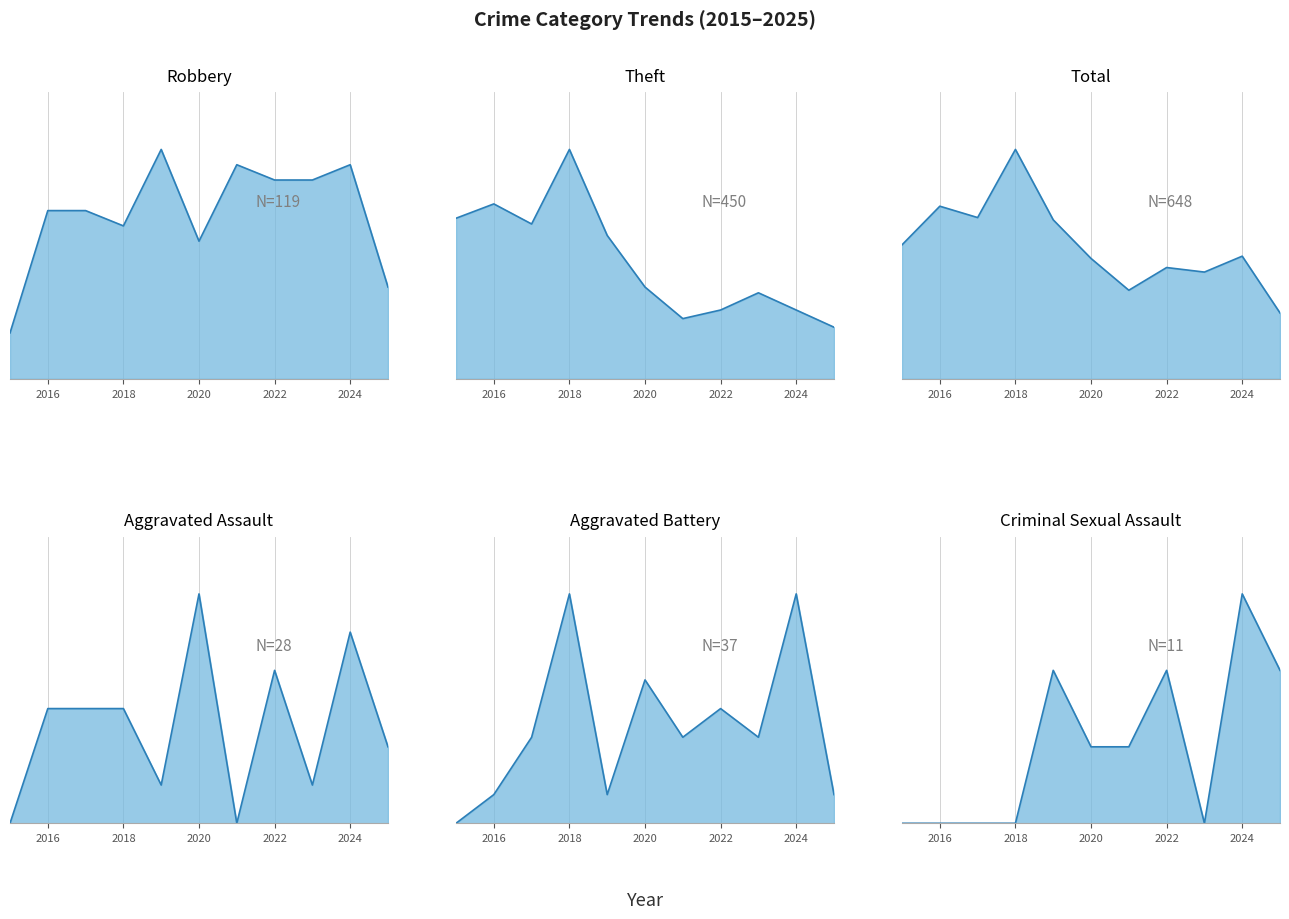

Which series has the largest range (max minus min)?

Total